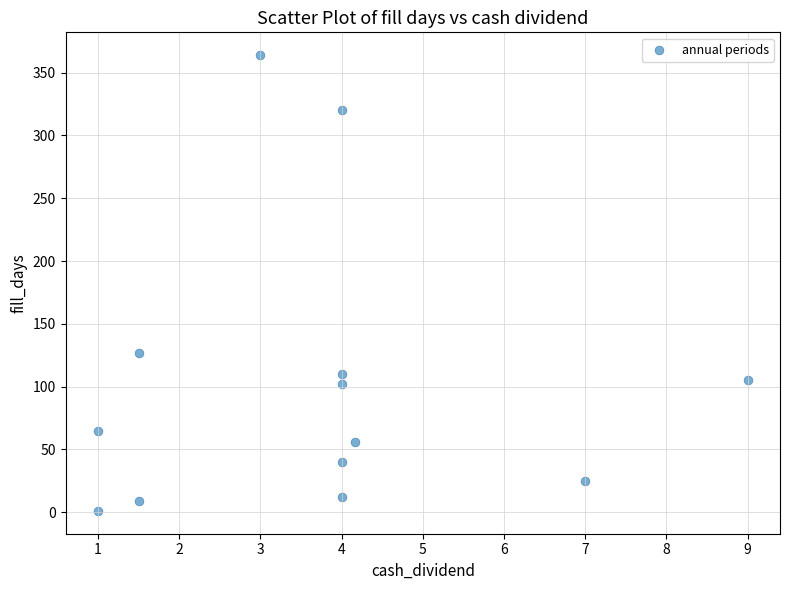

What Y value in the scatter plot is closest to 182?

127